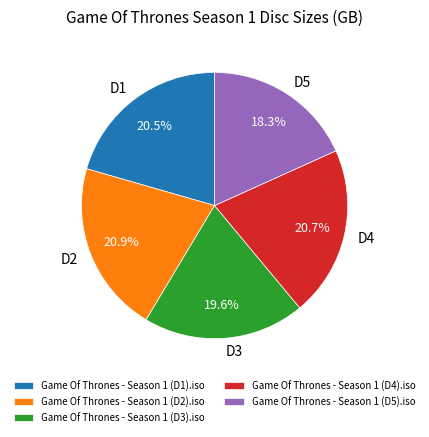

Which slice is the smallest?

Game Of Thrones - Season 1 (D5).iso